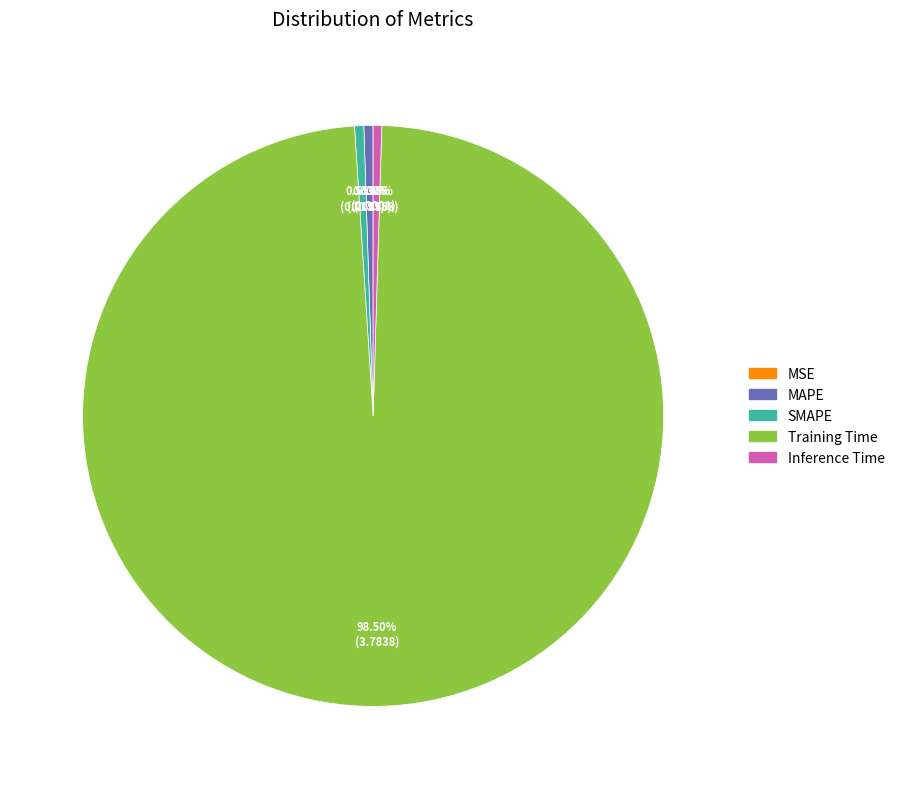

Does MAPE account for over 50% of the chart?

No